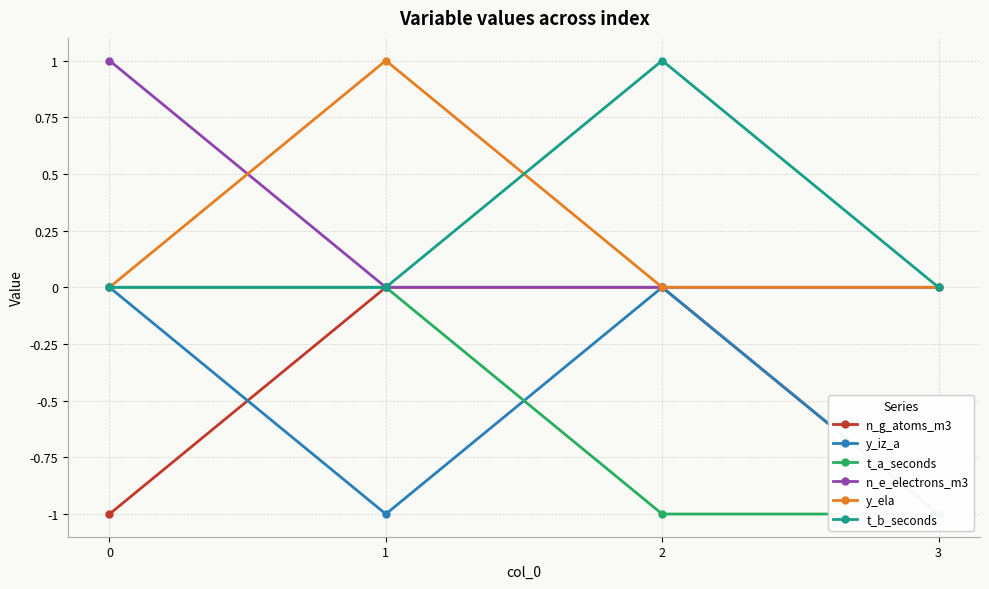

True or false: n_g_atoms_m3 and t_a_seconds intersect in this chart.

False